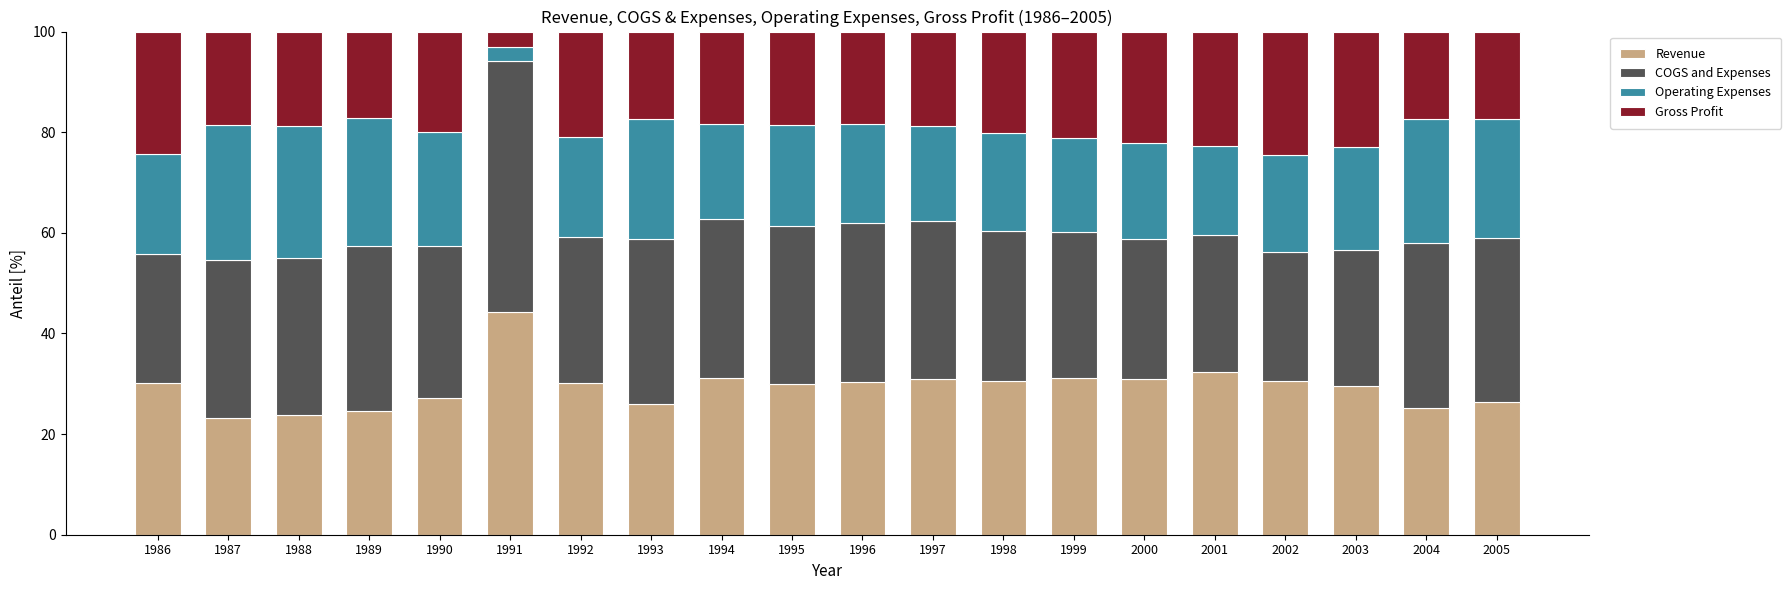

What is the highest value of the Revenue series?

44.2